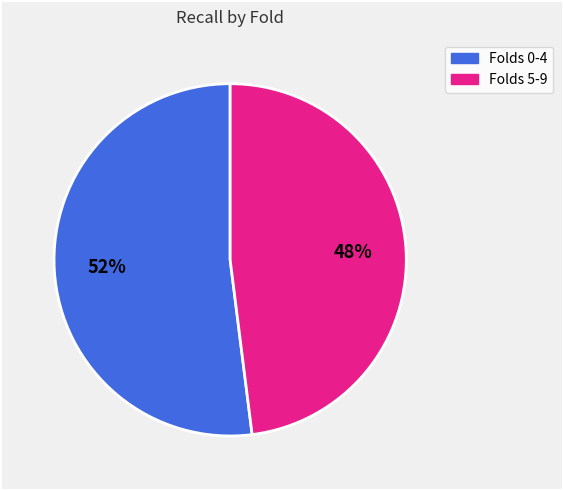

To the nearest percent, what is the difference between the largest and smallest slice percentages?

4%